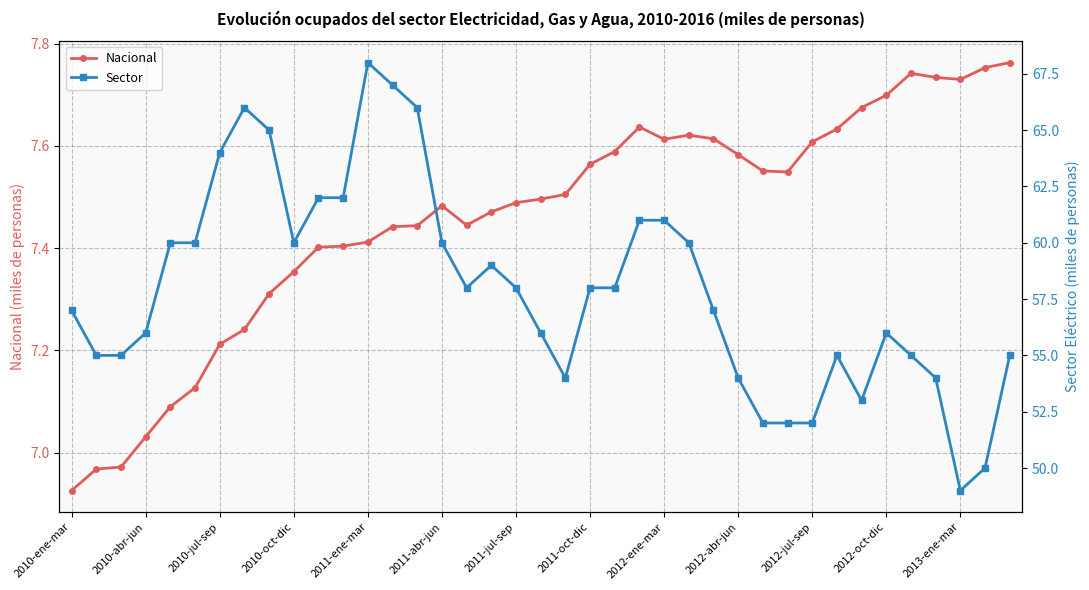

What are all the series names shown in the legend?

Nacional, Sector